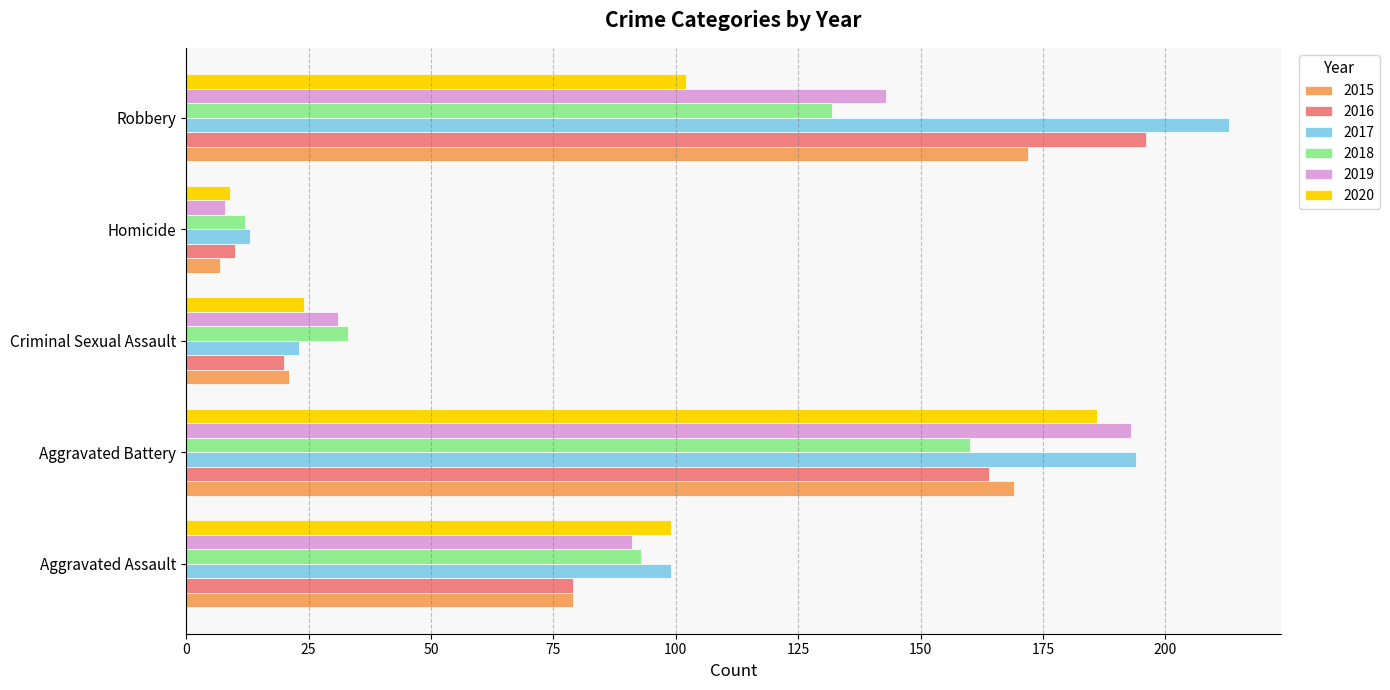

What is the difference between the 2016 values at Robbery and Homicide?

186